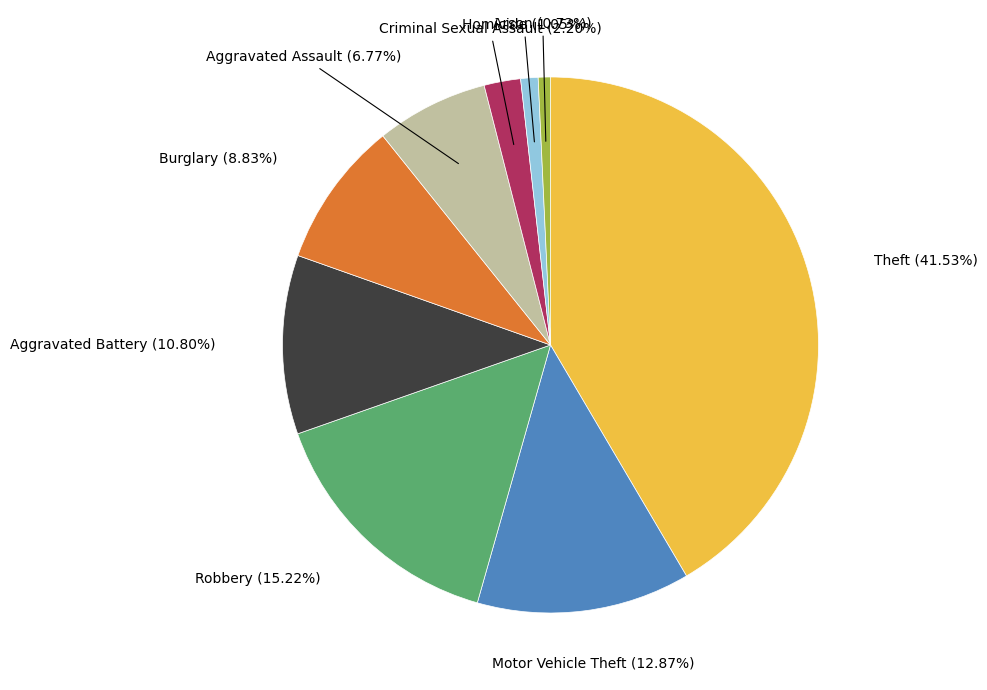

Is there a majority slice in this chart?

No